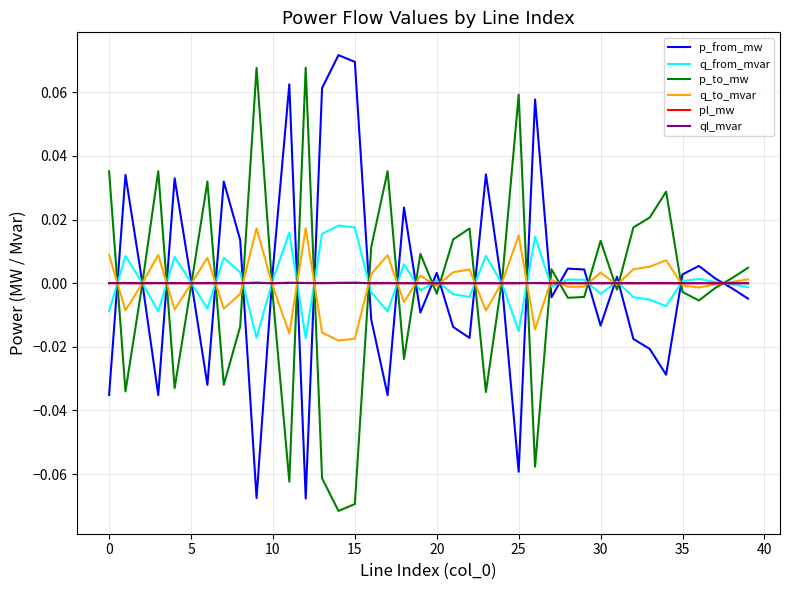

Which series ends up on top after the final intersection of p_from_mw and p_to_mw?

p_to_mw